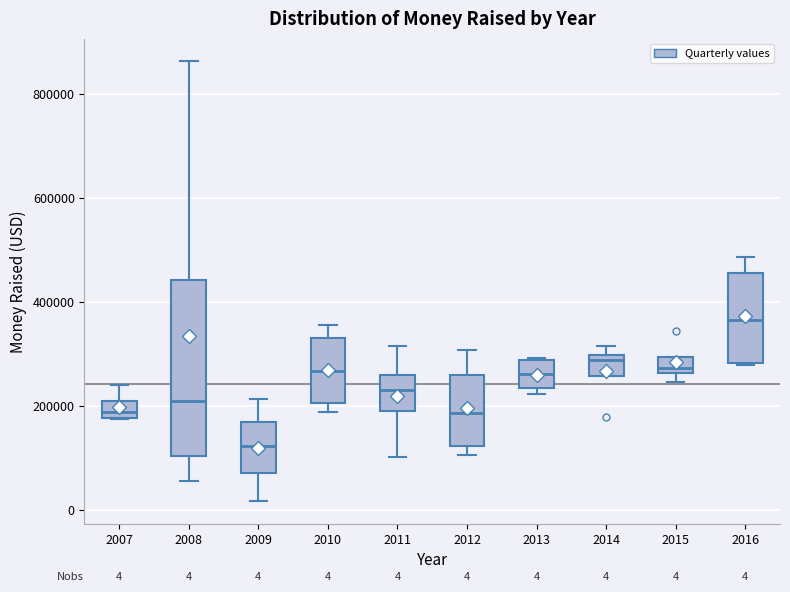

Comparing the boxes themselves (not the whiskers), which one is the tallest?

2008